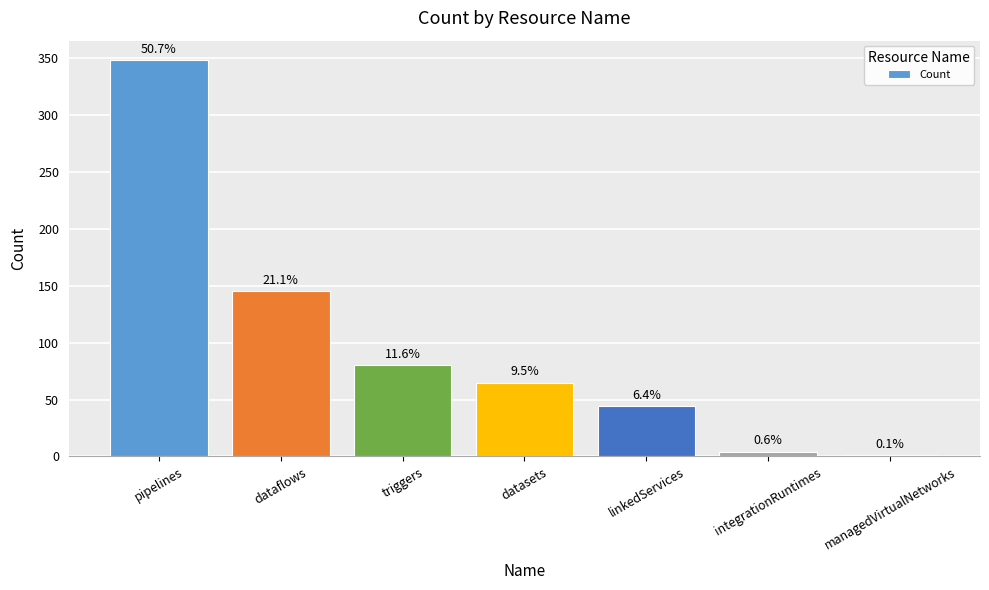

How many bars are there in total?

7